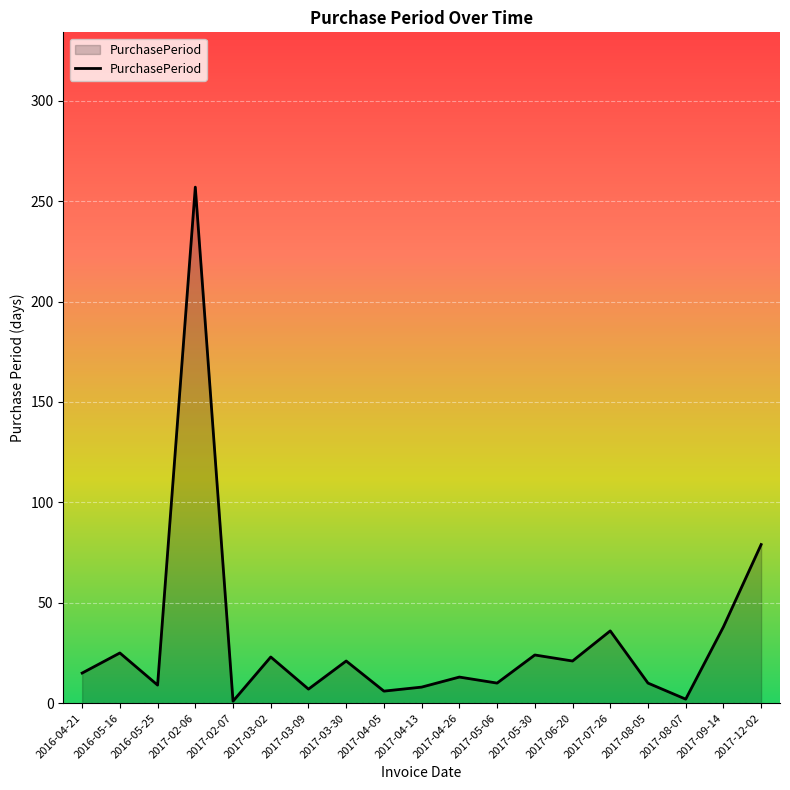

How many lines are shown in the chart?

1